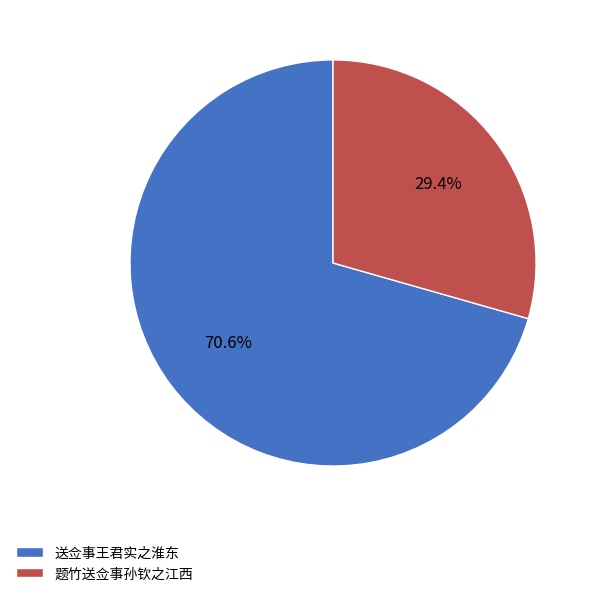

To the nearest percent, what percentage of the pie is 送佥事王君实之淮东?

71%